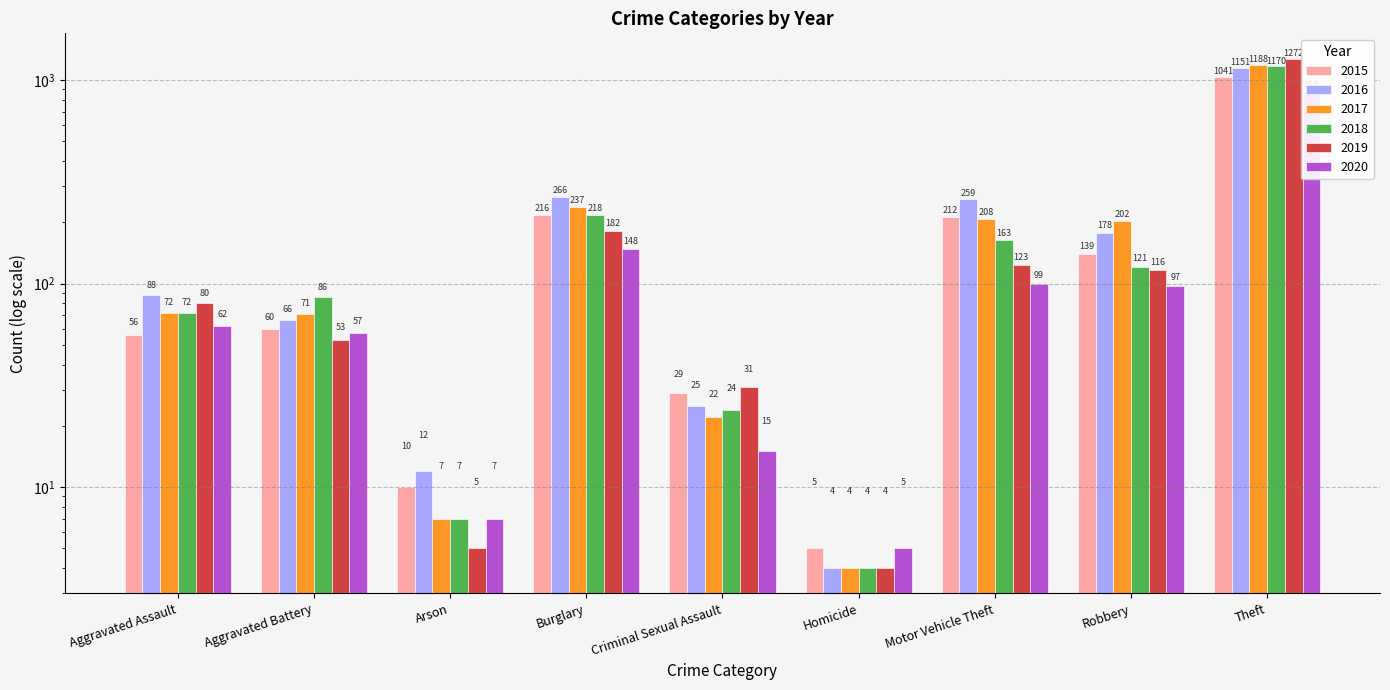

What is the difference between the 2017 values at Aggravated Battery and Homicide?

67